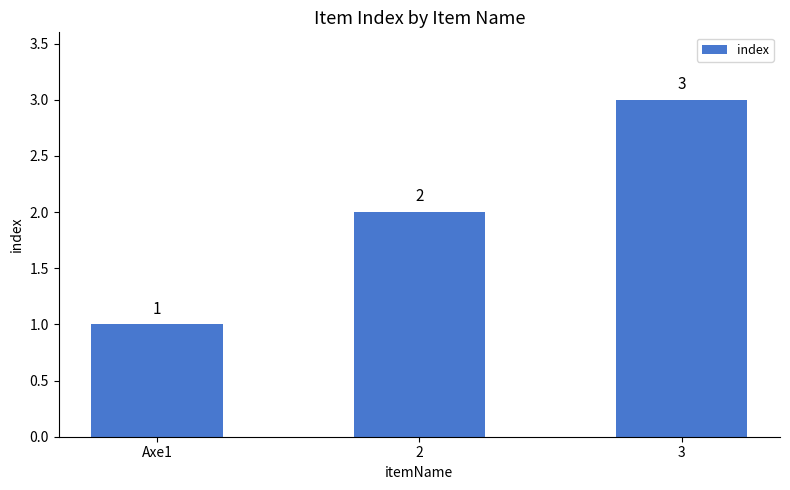

What is the difference between the second highest and minimum values?

1